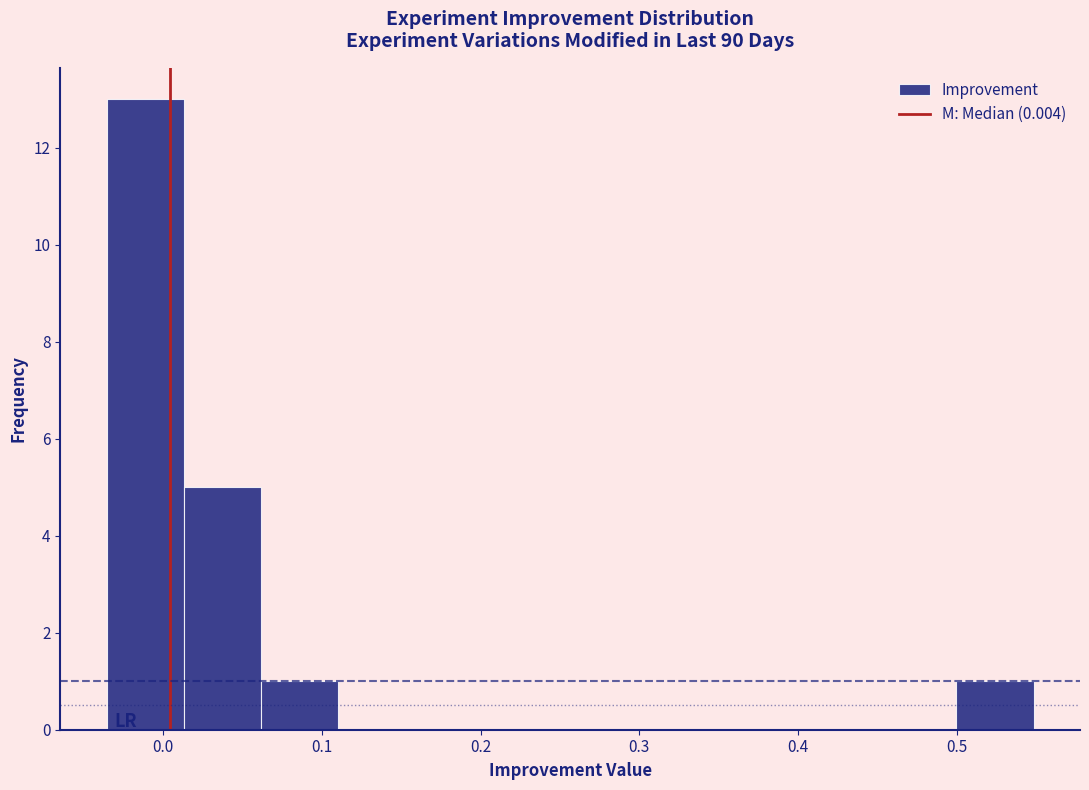

Reading left to right, list every bar in this chart as the range it spans on the x-axis followed by its height. Neither the bar edges nor the heights are printed on the chart, so give them approximately, as read against the axes.

-0.04 to 0.01: 13
0.01 to 0.06: 5
0.06 to 0.11: 1
0.11 to 0.16: 0
0.16 to 0.21: 0
0.21 to 0.26: 0
0.26 to 0.31: 0
0.31 to 0.35: 0
0.35 to 0.40: 0
0.40 to 0.45: 0
0.45 to 0.50: 0
0.50 to 0.55: 1